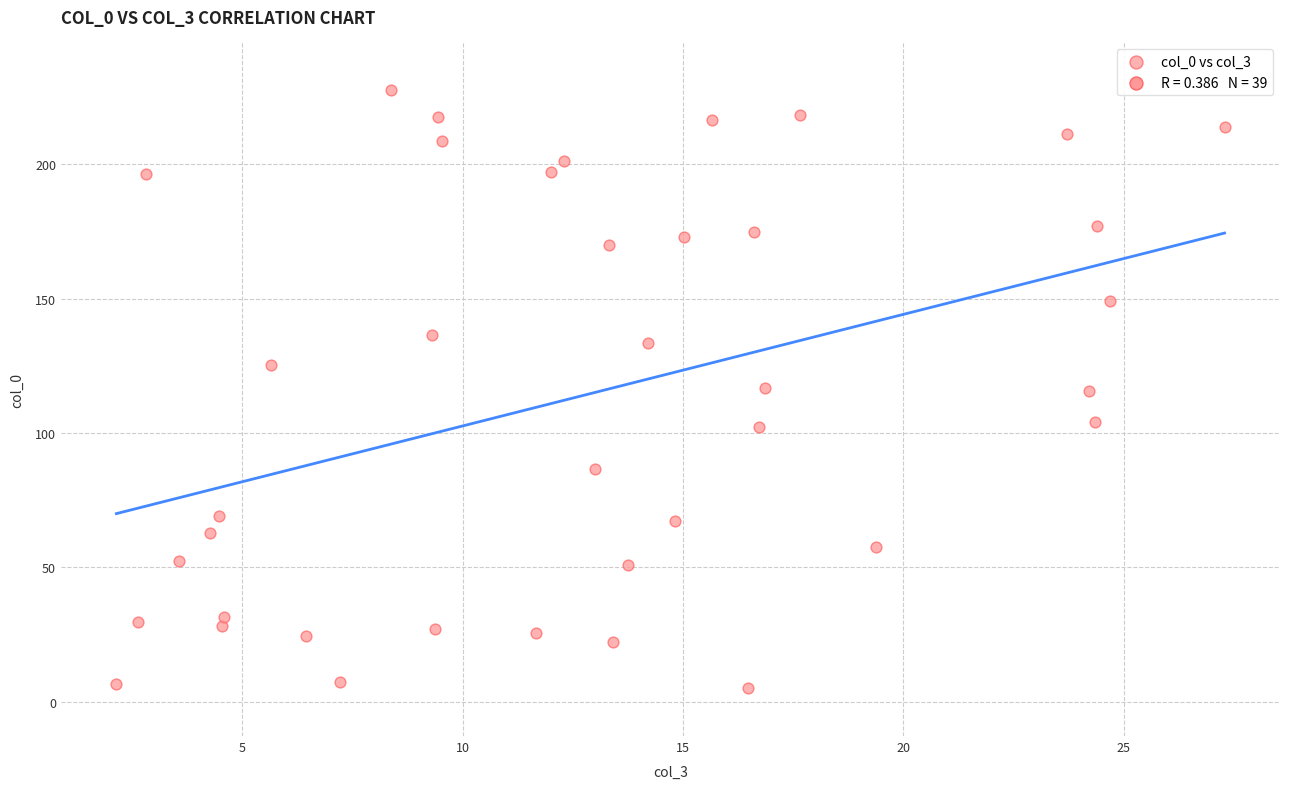

What is the range of Y values (max minus min)?

222.3